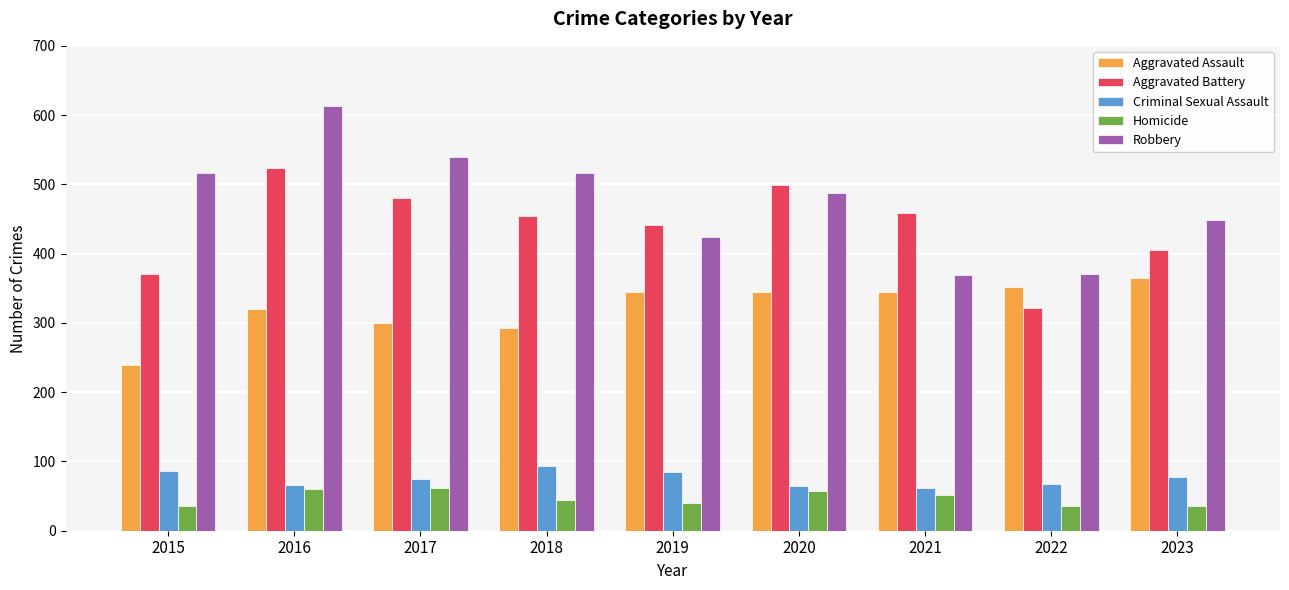

Where does the Criminal Sexual Assault series first go above 74?

2015